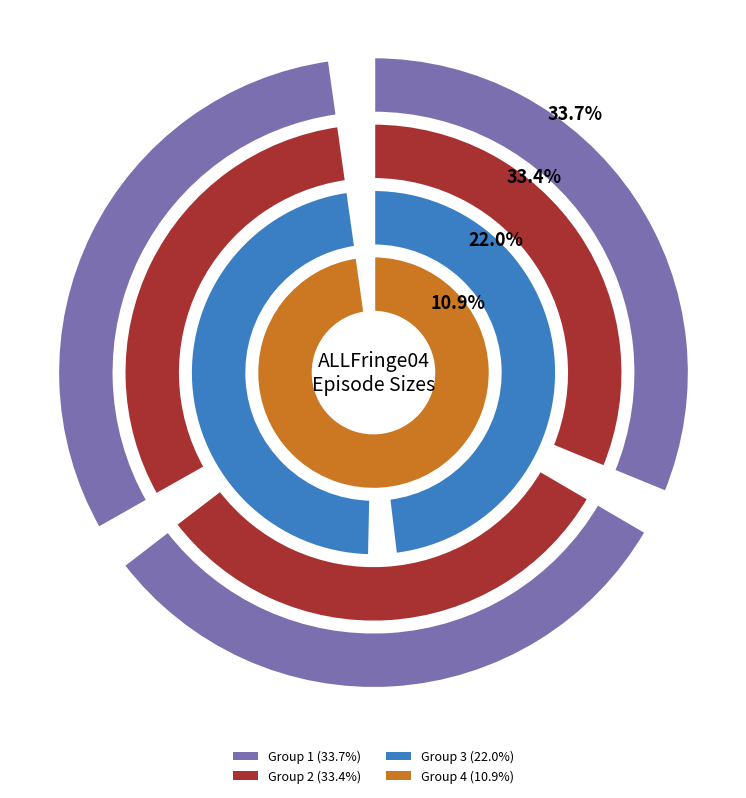

Combined, do ALLFringe04E02.rmvb and ALLFringe04E06.rmvb account for over 50%?

No